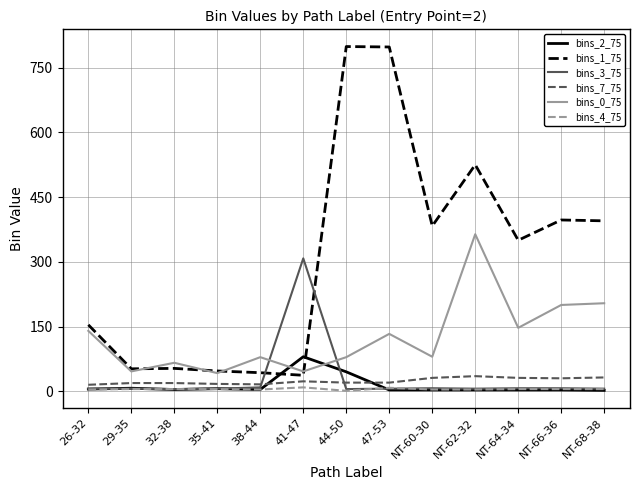

The value of bins_2_75 at NT-62-32 is 3. True or false?

True